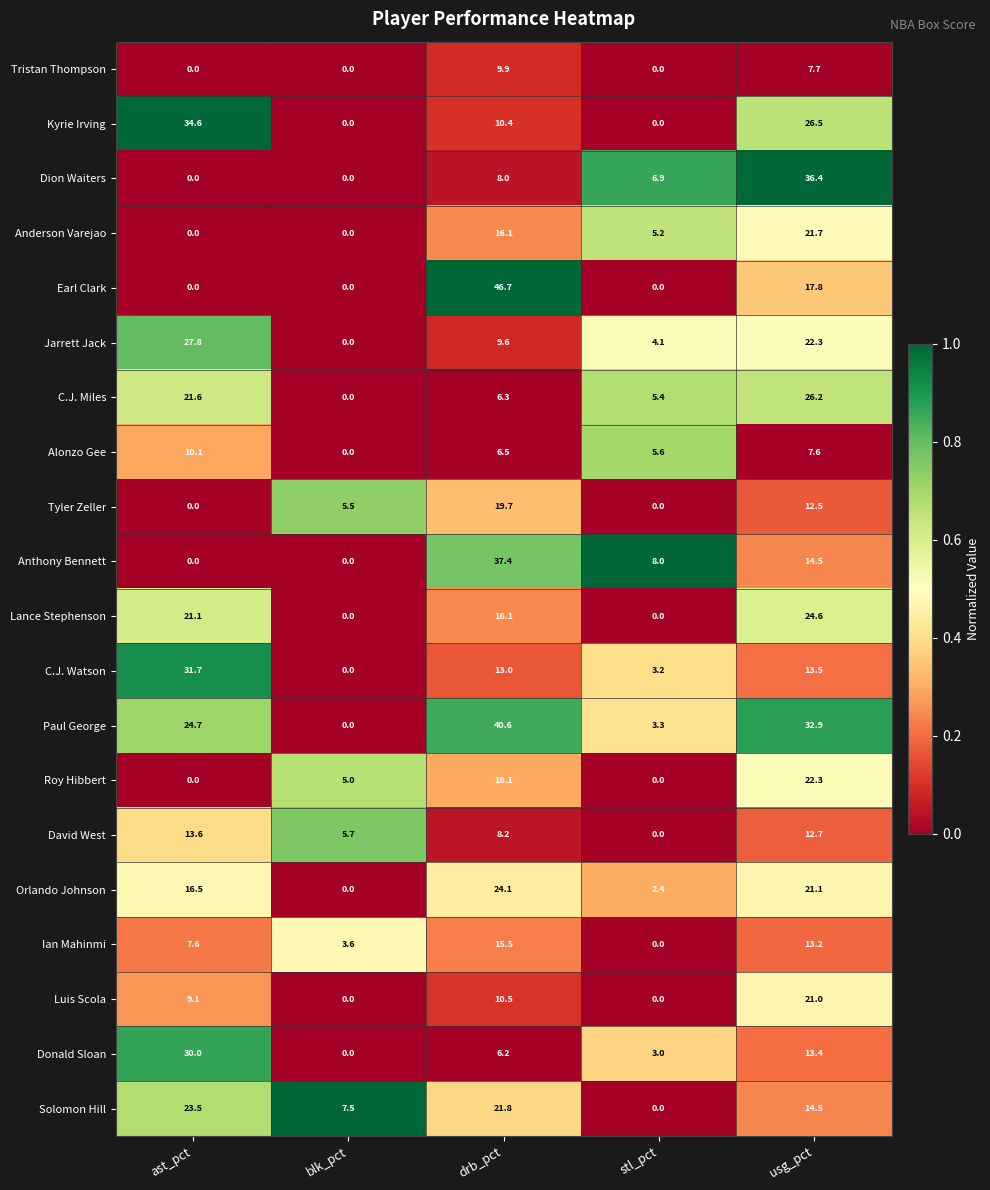

List the series in order of their peak value, highest first.

Earl Clark, Paul George, Anthony Bennett, Dion Waiters, Kyrie Irving, C.J. Watson, Donald Sloan, Jarrett Jack, C.J. Miles, Lance Stephenson, Orlando Johnson, Solomon Hill, Roy Hibbert, Anderson Varejao, Luis Scola, Tyler Zeller, Ian Mahinmi, David West, Alonzo Gee, Tristan Thompson